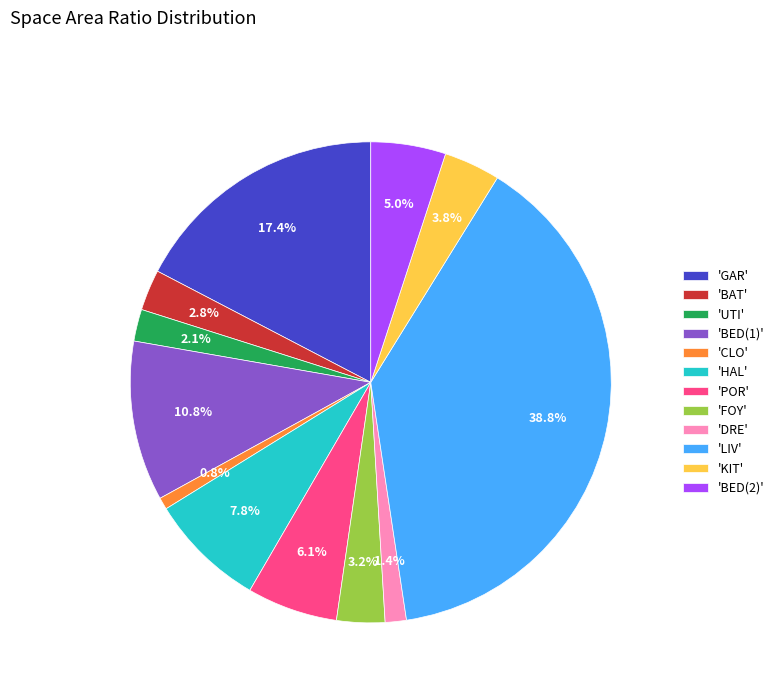

Which has a higher value, 'LIV' or 'BED(2)'?

'LIV'